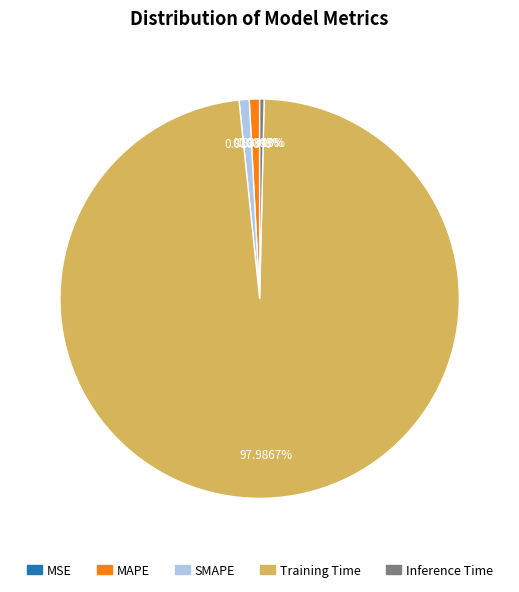

Does any single category account for the majority?

Yes